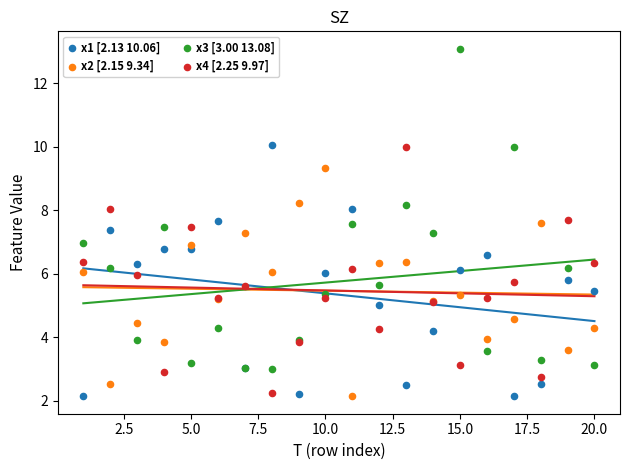

Which series contains the highest Y value?

x3 [3.00 13.08]